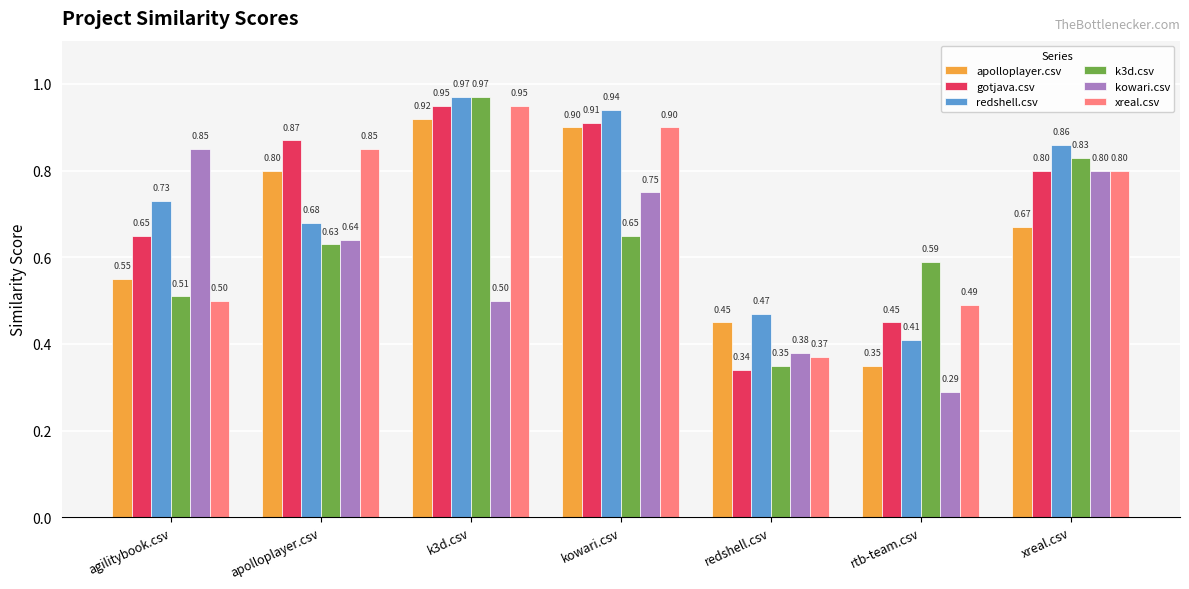

Rank the series at rtb-team.csv from lowest to highest value.

kowari.csv, apolloplayer.csv, redshell.csv, gotjava.csv, xreal.csv, k3d.csv